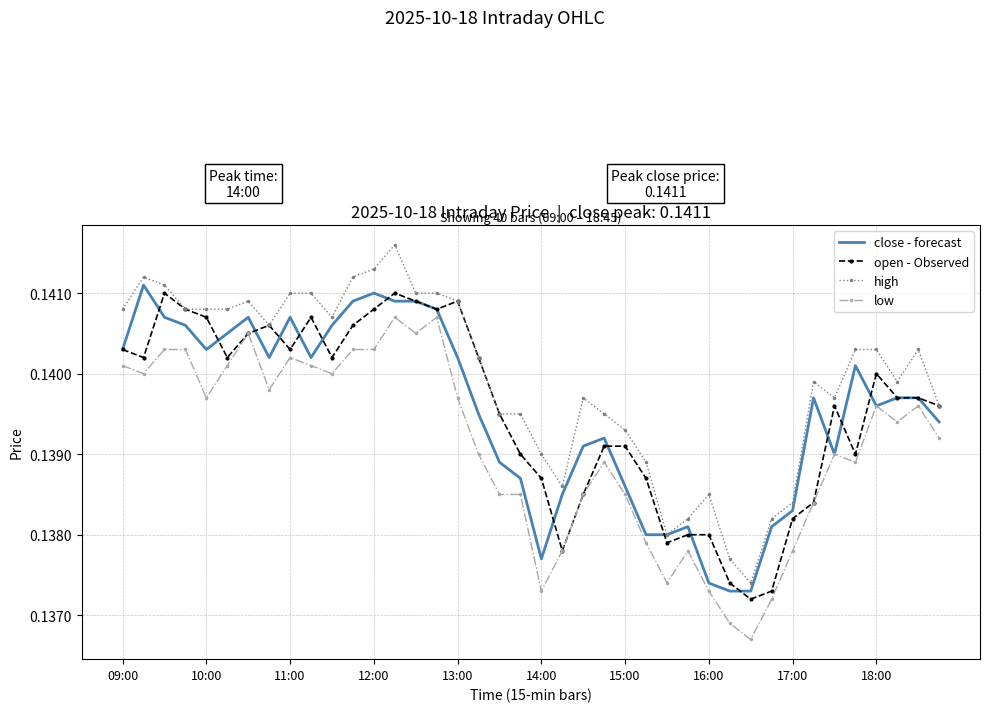

Which series has the largest total across all categories?

high